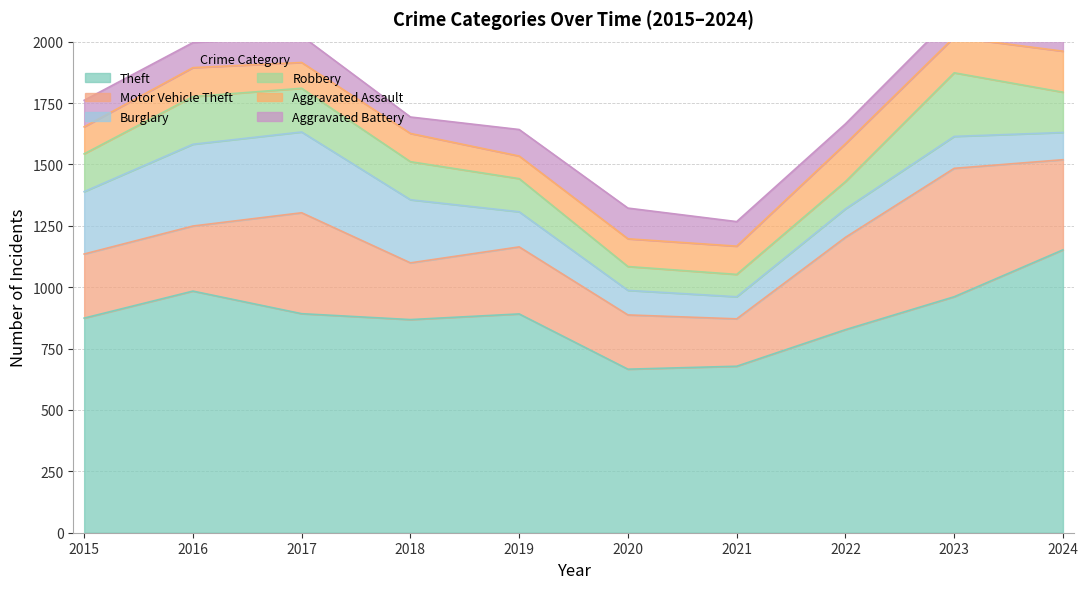

How many interior local valleys does the Burglary series have?

1